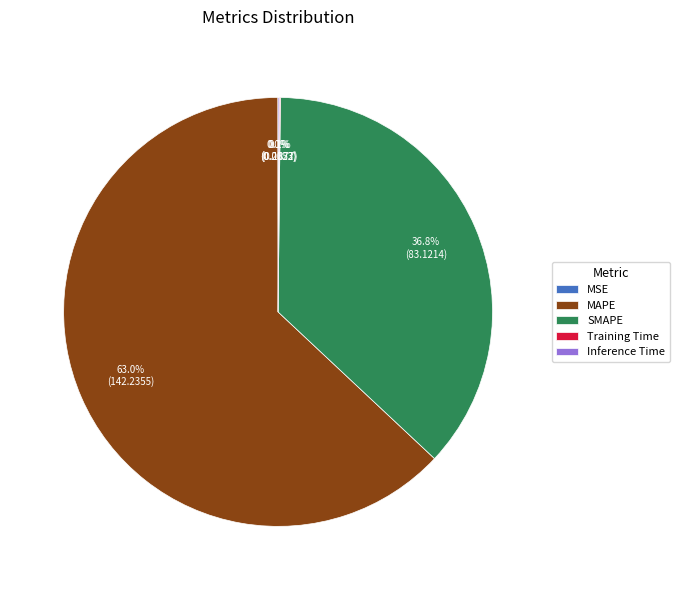

Is MAPE the majority of the pie?

Yes